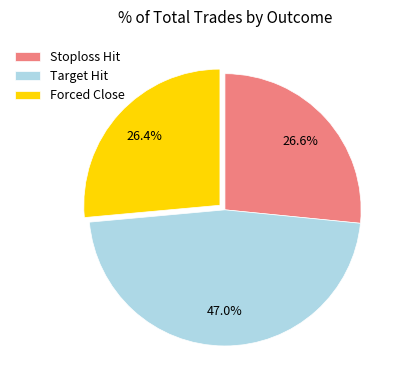

Approximately how many times larger is the value at Stoploss Hit compared to Target Hit?

0.6